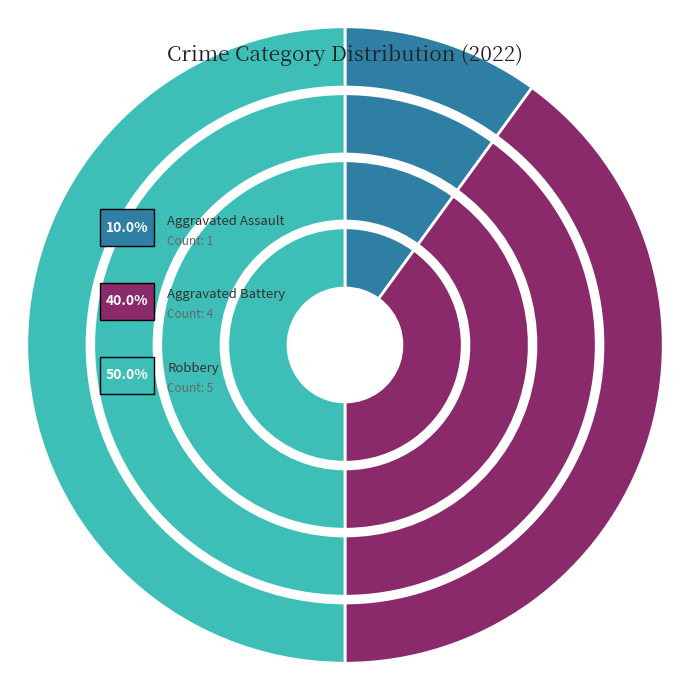

Is Aggravated Assault the majority of the pie?

No